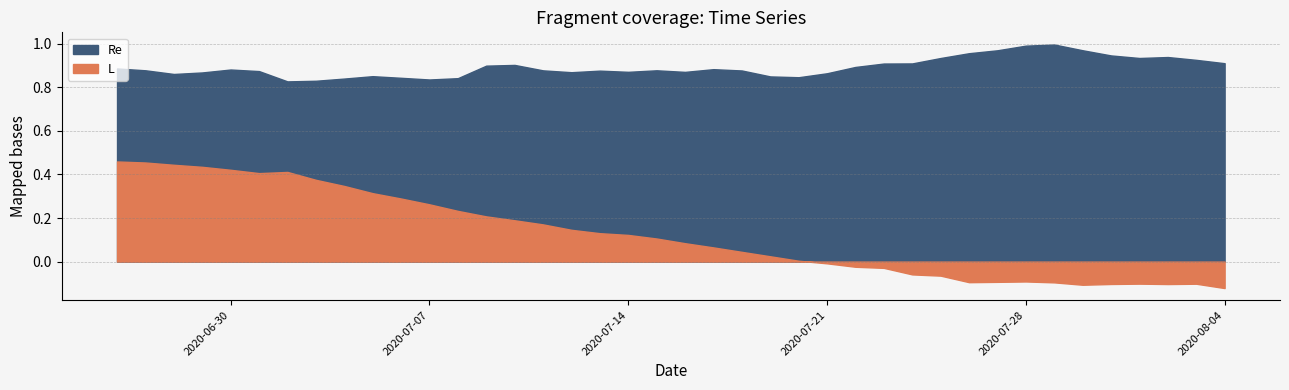

Rank the categories by L value from highest to lowest.

0, 1, 2, 3, 4, 6, 5, 7, 8, 9, 10, 11, 12, 13, 14, 15, 16, 17, 18, 19, 20, 21, 22, 23, 24, 25, 26, 27, 28, 29, 32, 31, 30, 33, 36, 38, 35, 37, 34, 39